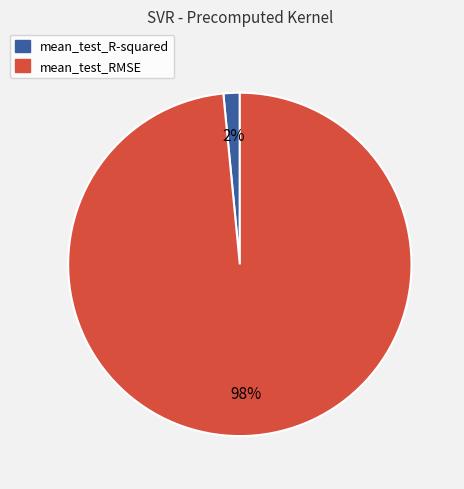

Which category accounts for the majority?

mean_test_RMSE